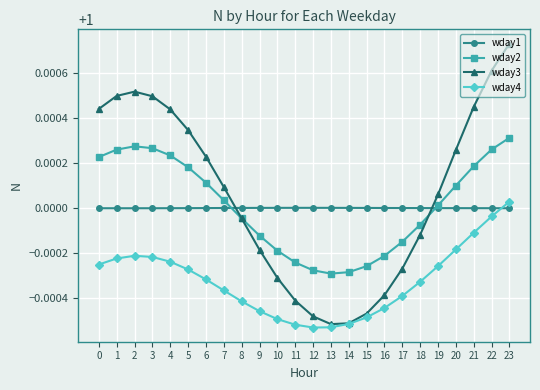

Which series has the widest spread of values?

wday3